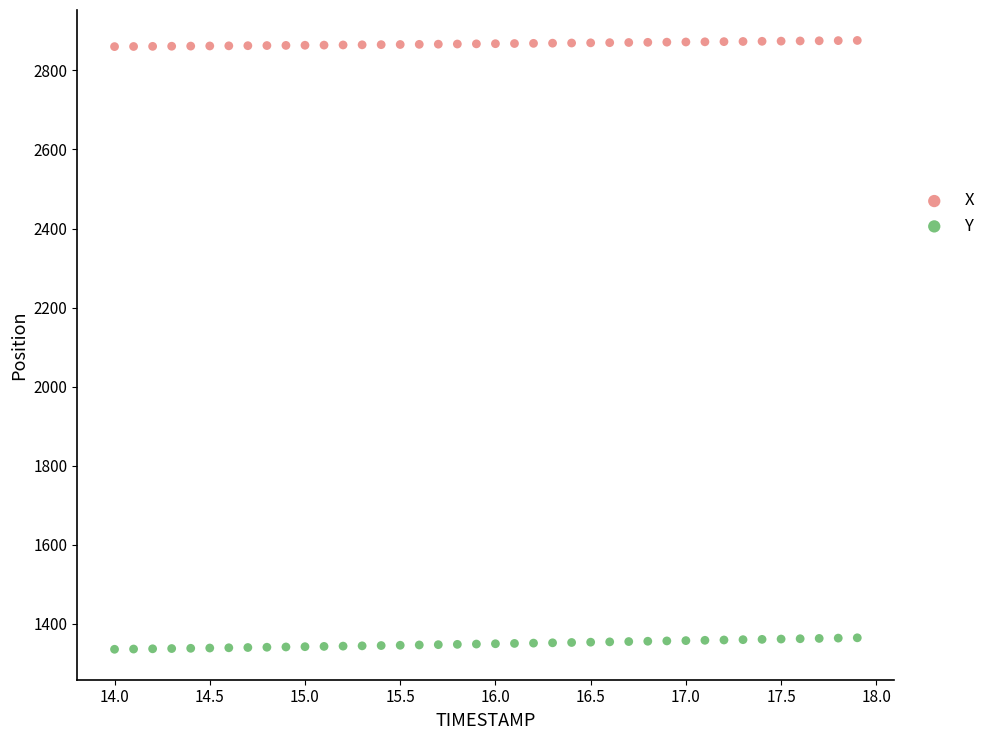

Across all data points, what is the range of X values (max minus min)?

3.9